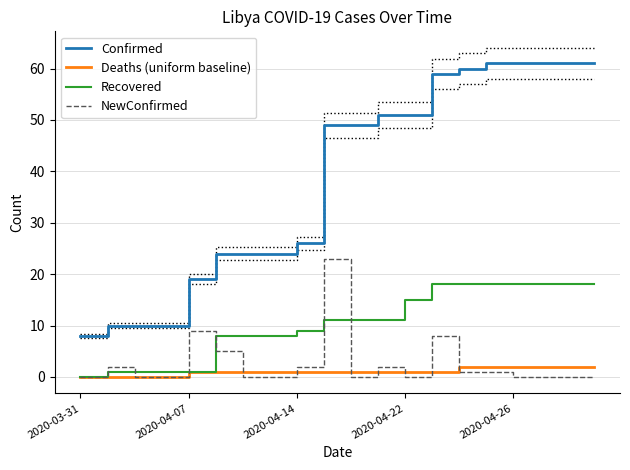

The value of Recovered at 2020-04-26 is 1. True or false?

False